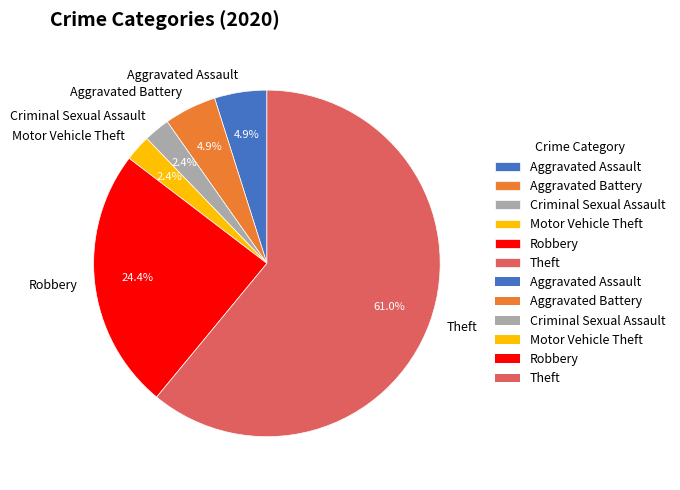

Combined, do Aggravated Battery and Criminal Sexual Assault account for over 50%?

No